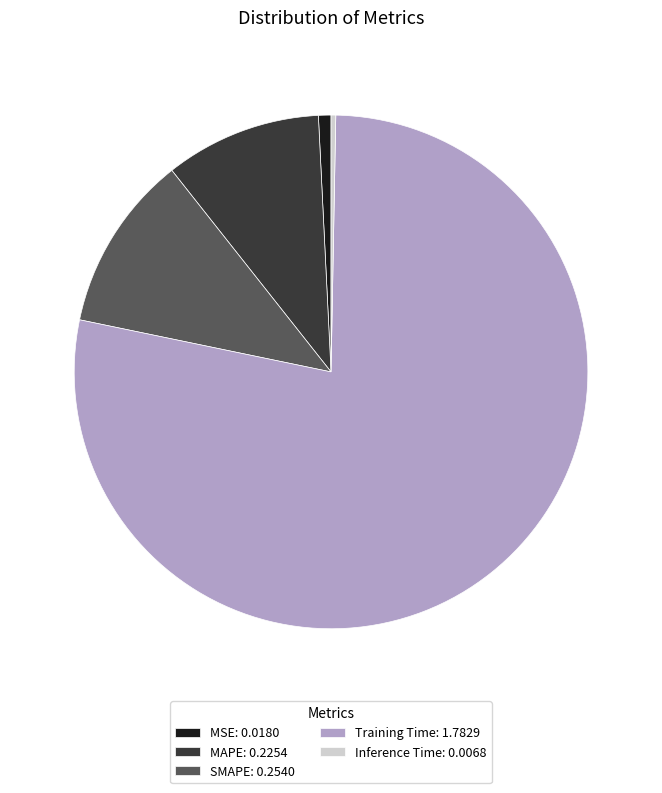

Is there any slice that represents more than half of the pie?

Yes